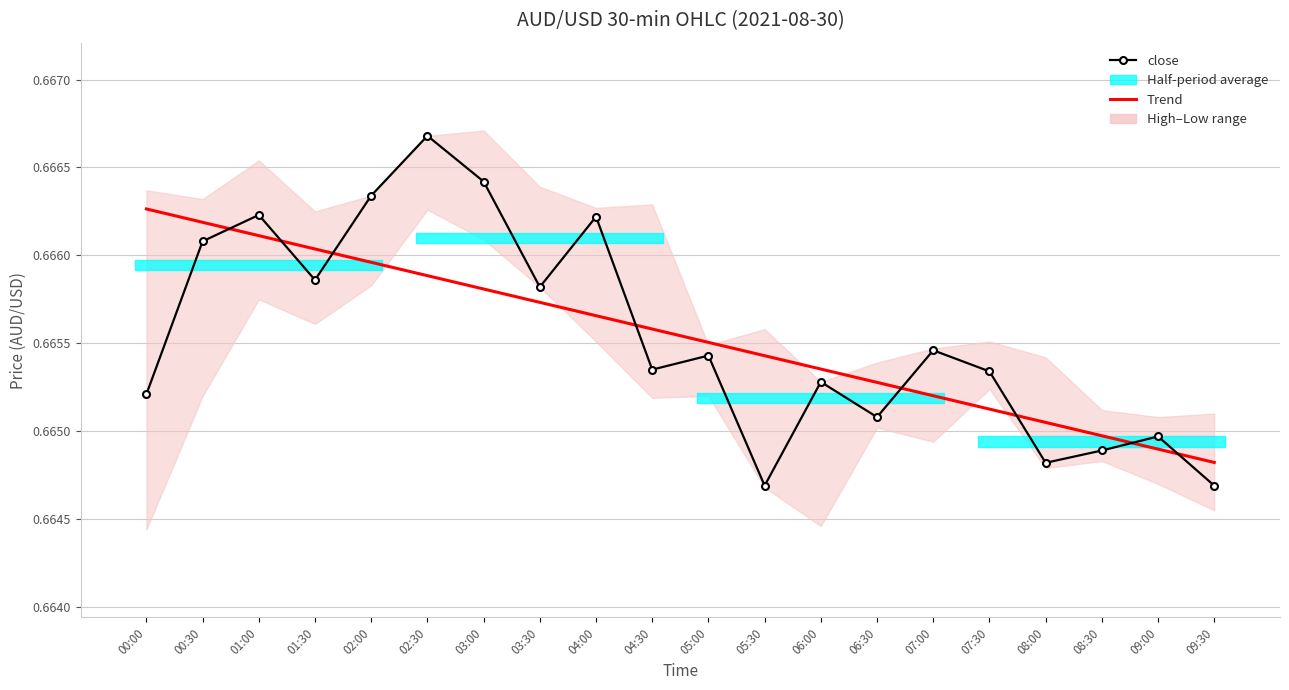

Between 05:00 and 07:30, which series saw the biggest shift?

Trend